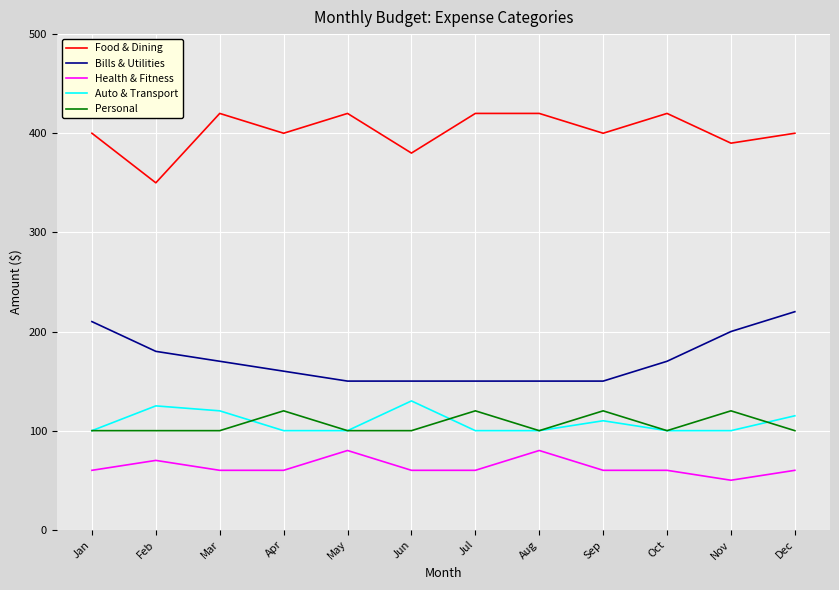

Does the chart have visible grid lines?

Yes